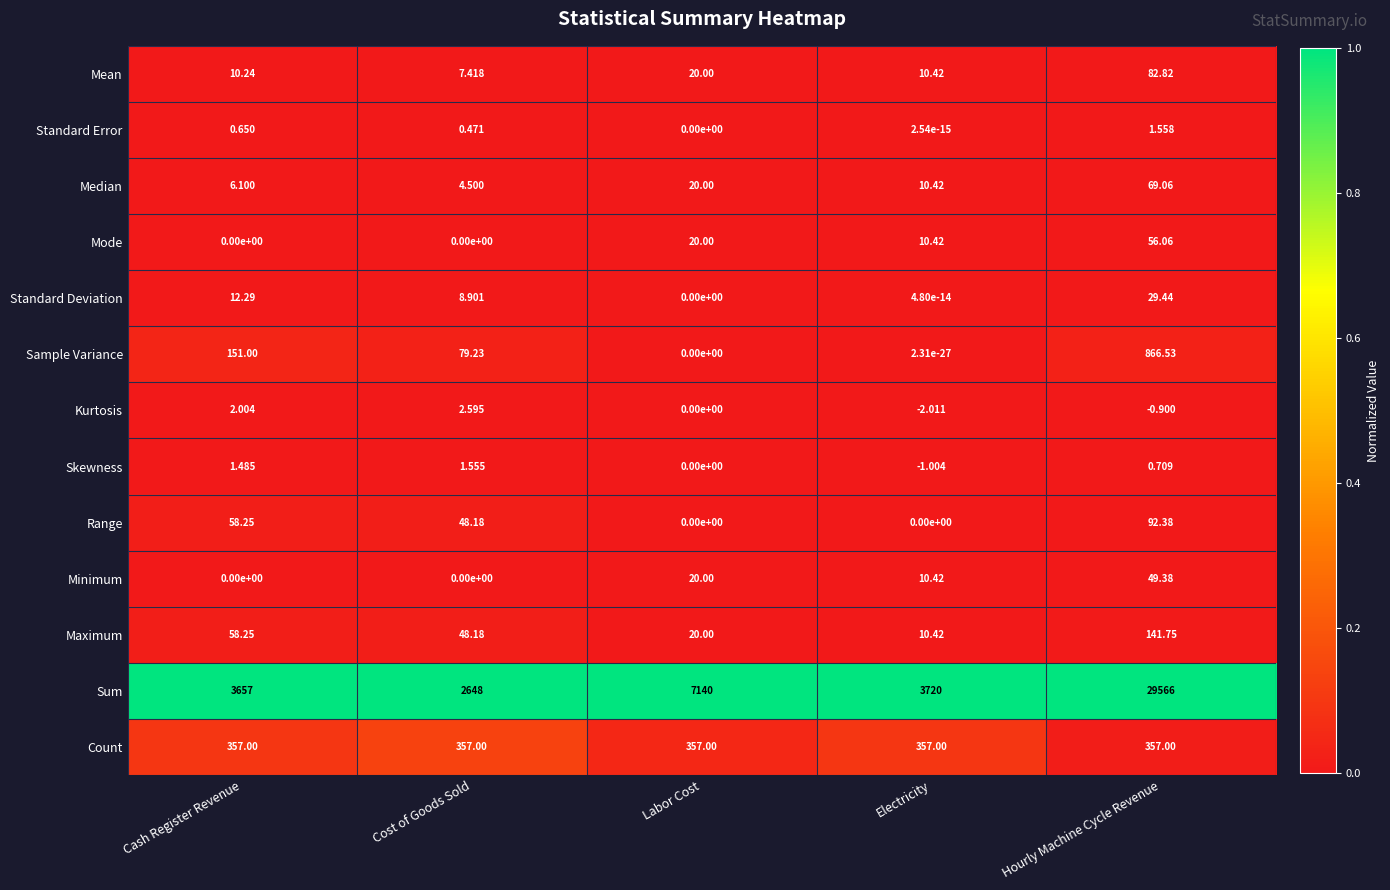

Which series has the largest total across all categories?

Sum